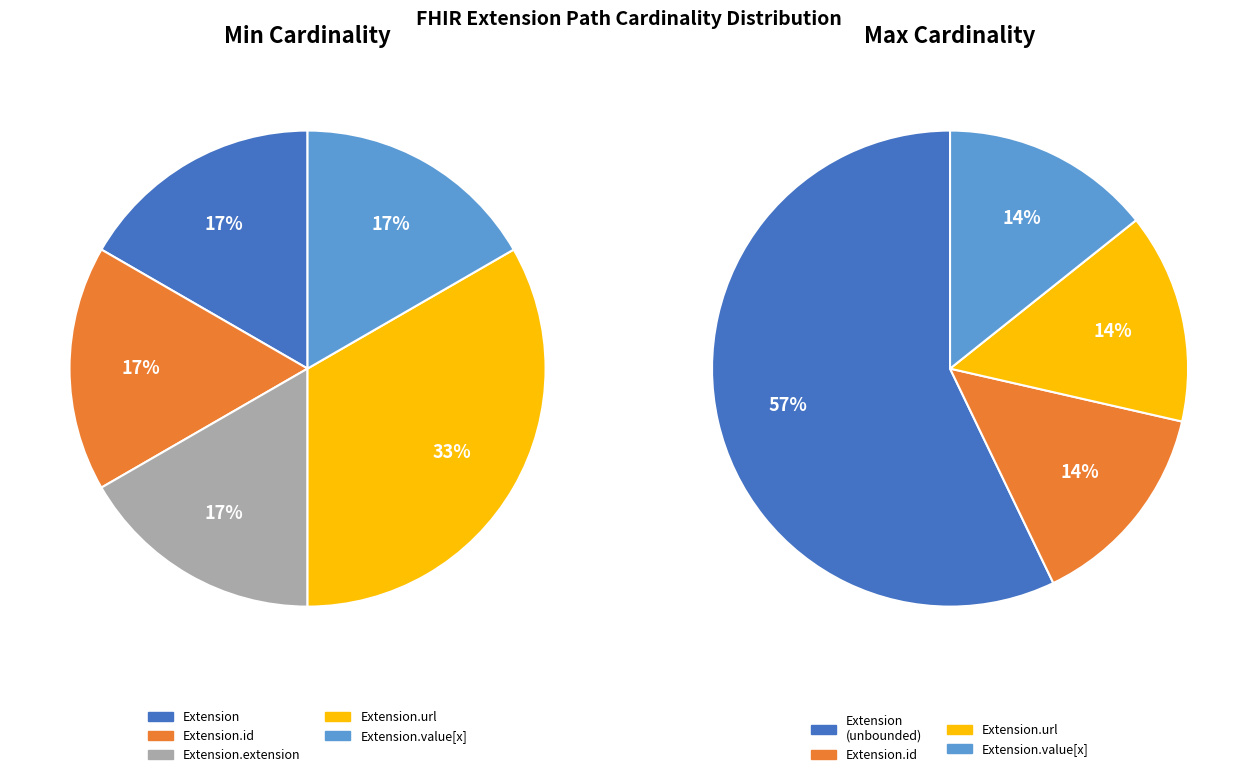

True or false: Extension.url accounts for 99% of the total.

False